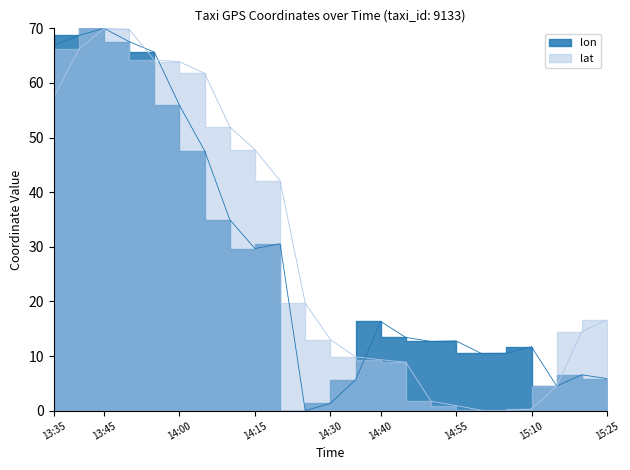

List the series in order of their peak value, lowest first.

lon, lat